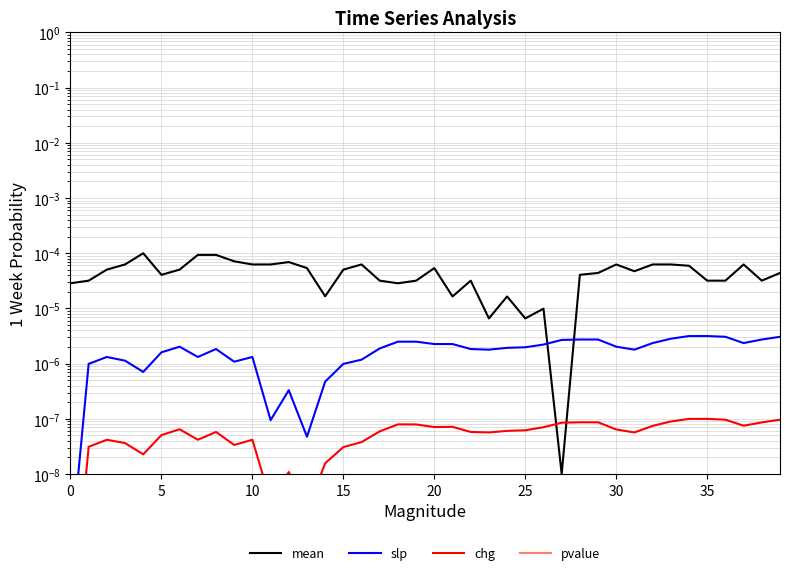

Which series has the widest spread of values?

mean